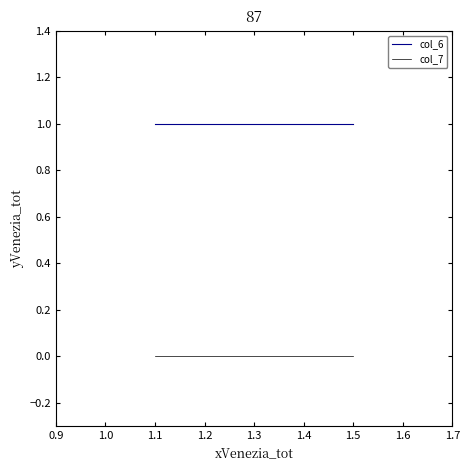

Which series has the largest total across all categories?

col_6